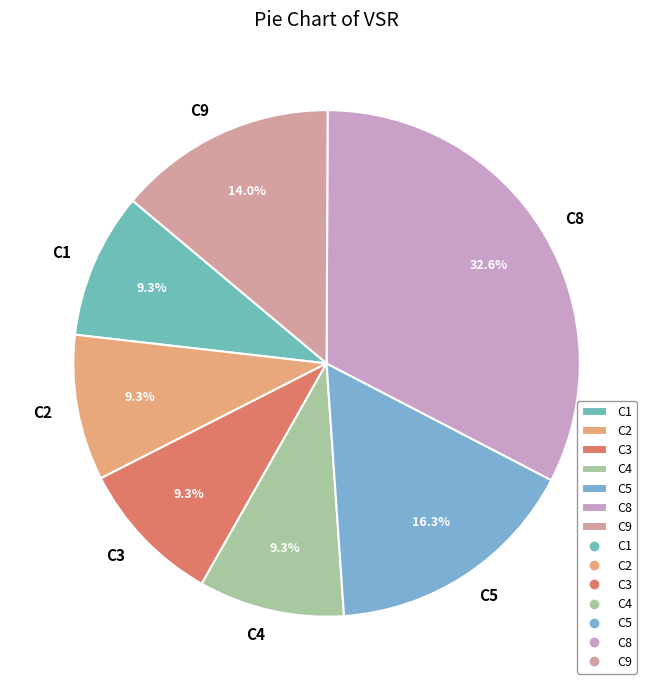

What is the ratio of the value at C2 to the value at C3?

1.0